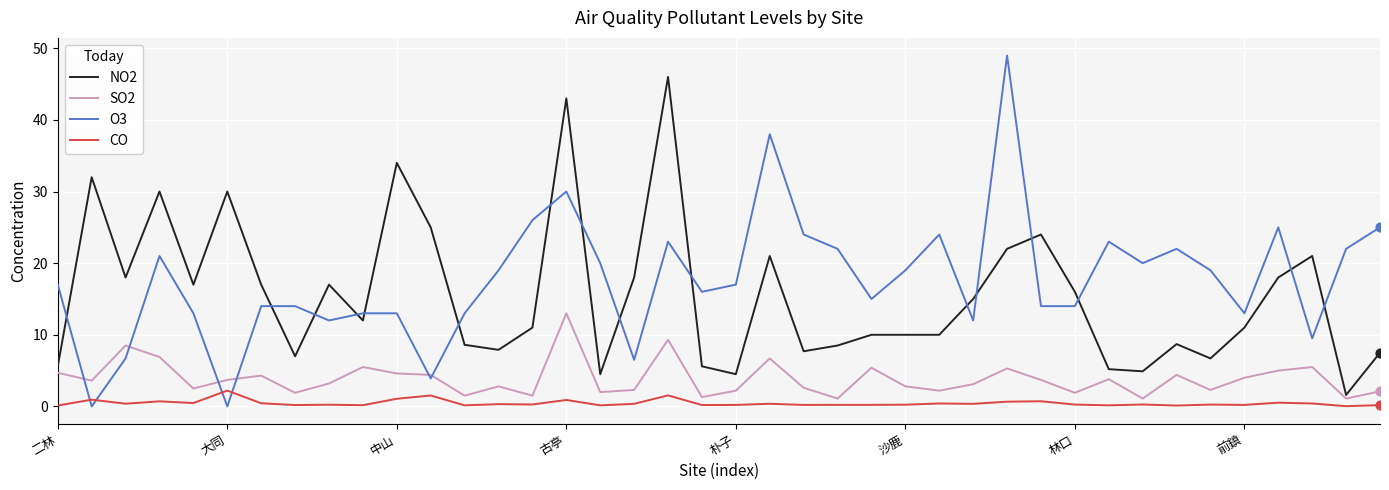

Which series has the widest spread of values?

O3